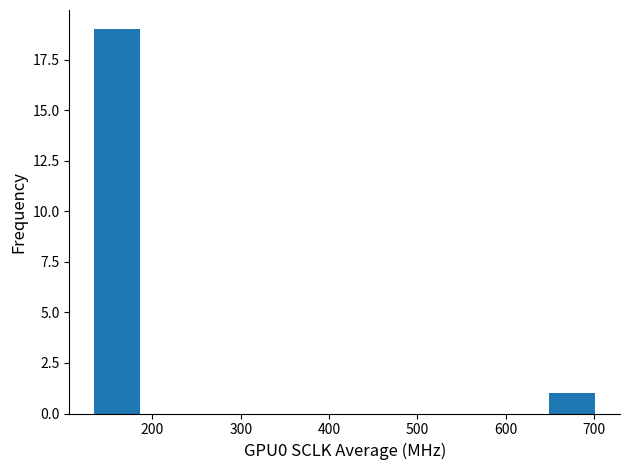

Which range on the x-axis has the tallest bar?

130 to 190